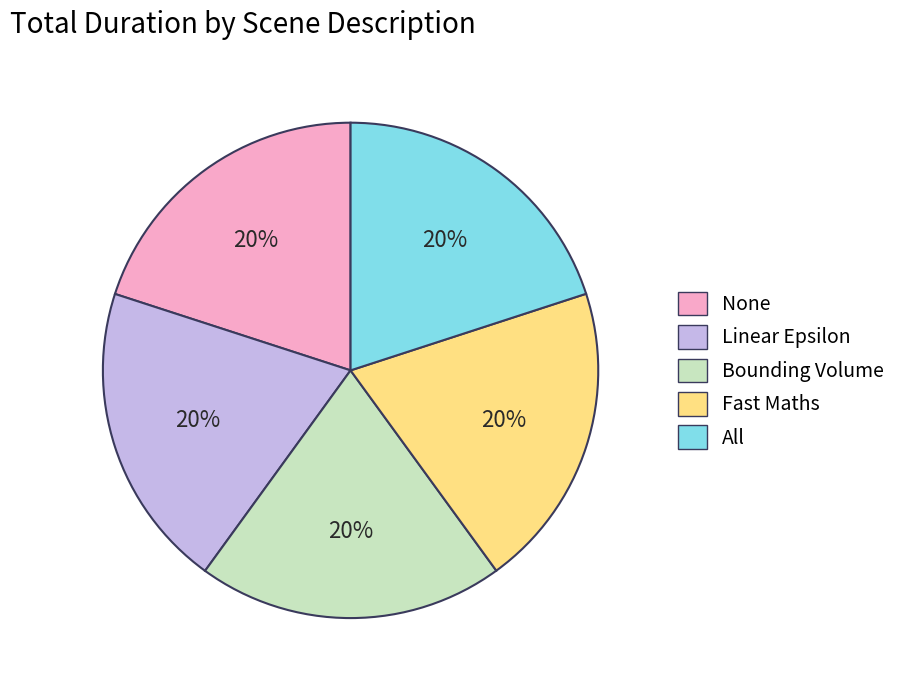

What is the ratio of the value at None to the value at Fast Maths?

1.0